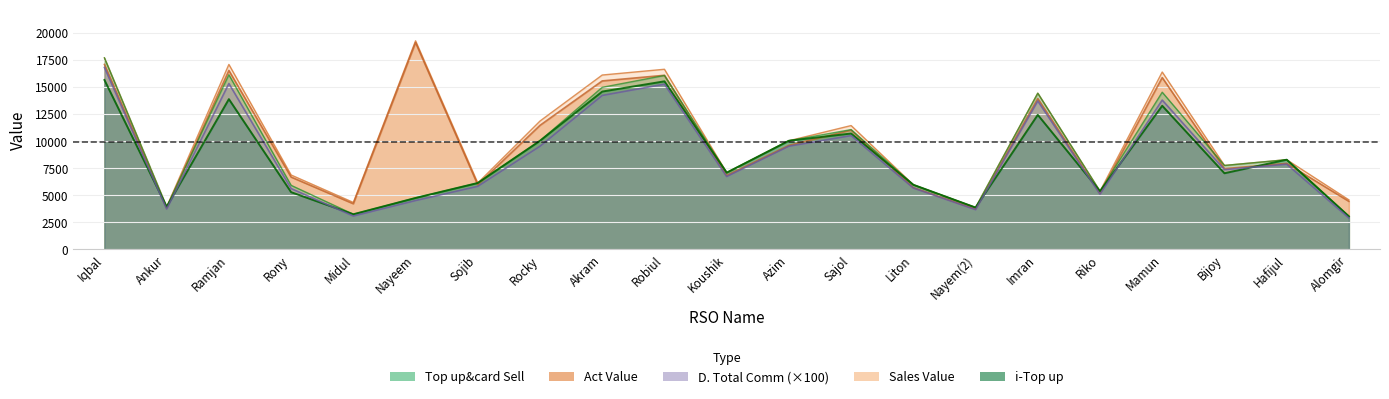

What is the label of the 1st point from the right?

Alomgir